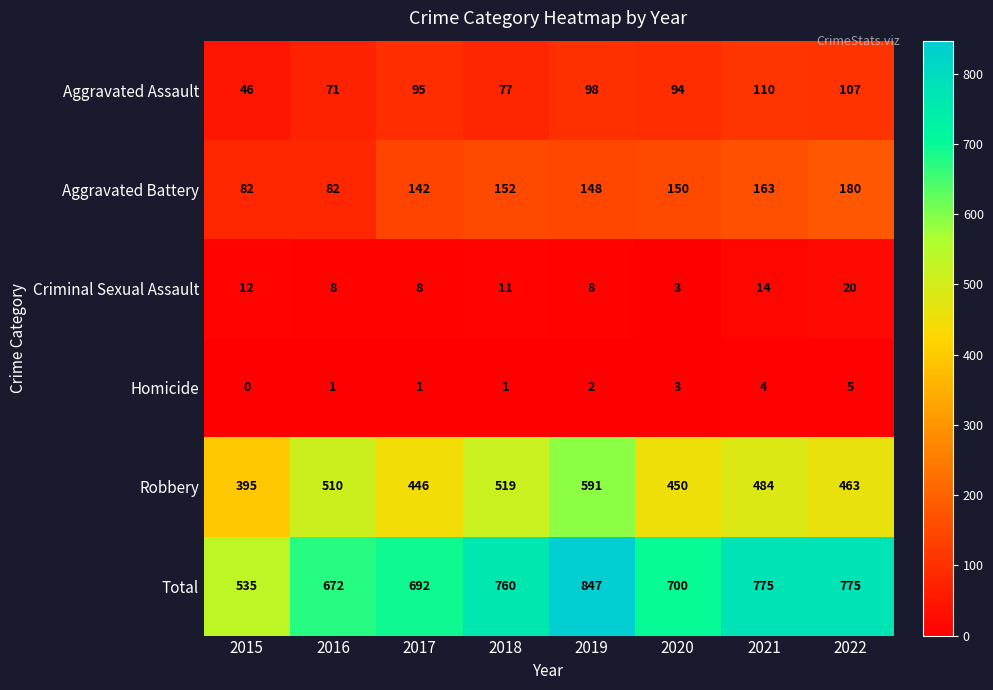

The Aggravated Assault series shows 129 at 2018. True or false?

False